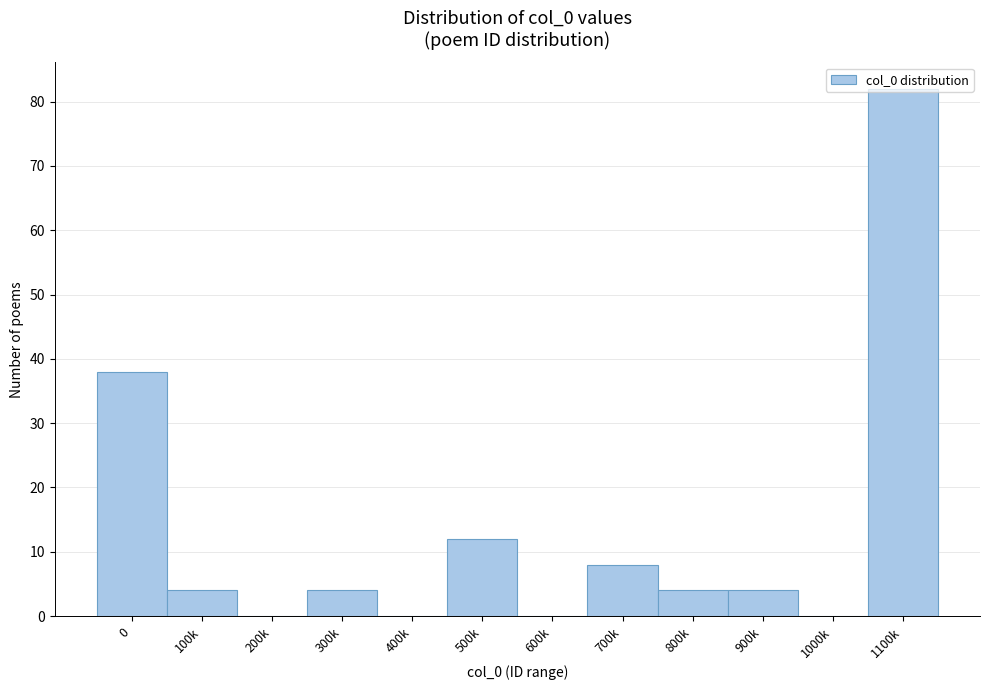

What is the ratio of the value at 300k to the value at 500k?

0.3